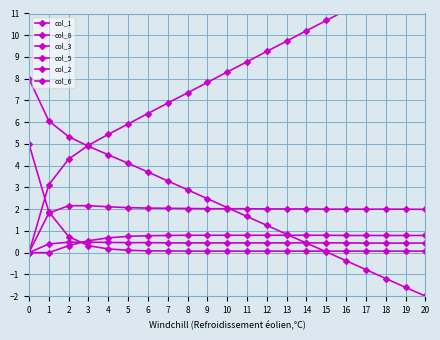

Which series has the largest total across all categories?

col_8